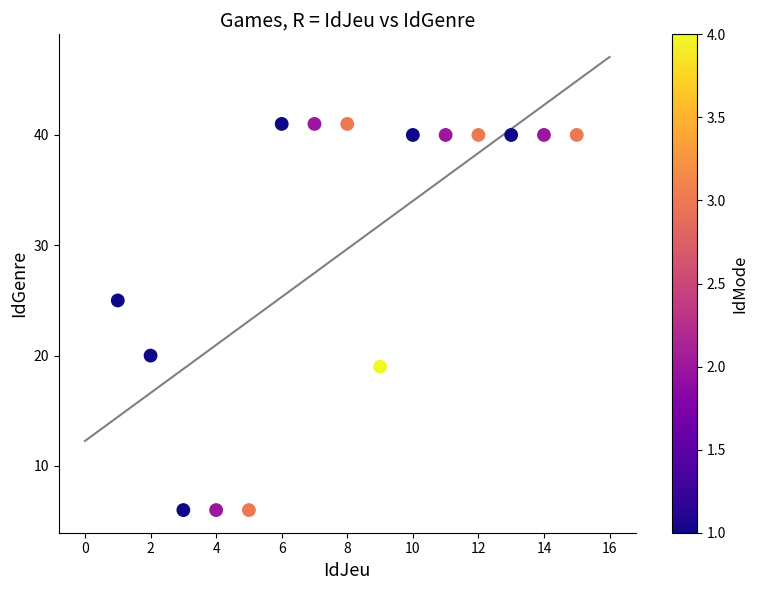

What is the range of Y values (max minus min)?

35